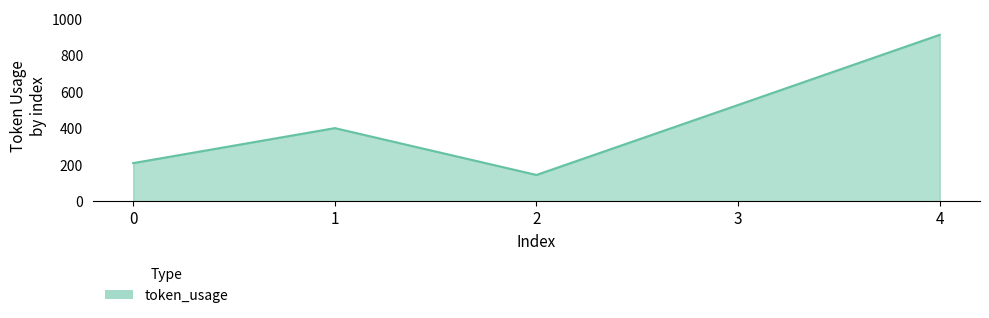

How many categories are shown in the chart?

5